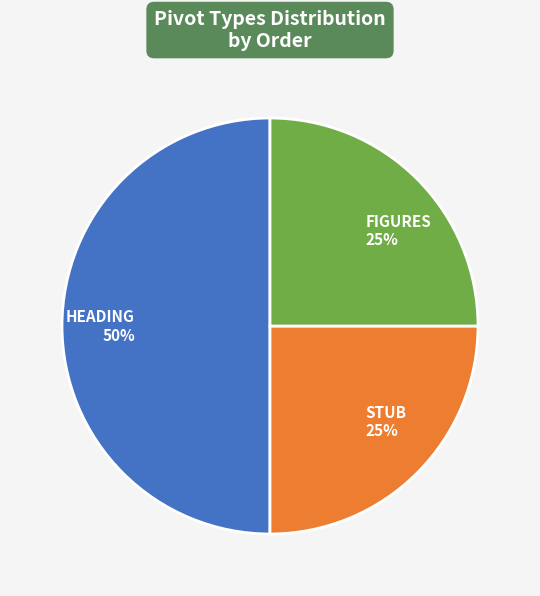

The HEADING slice represents 59% of the pie. True or false?

False